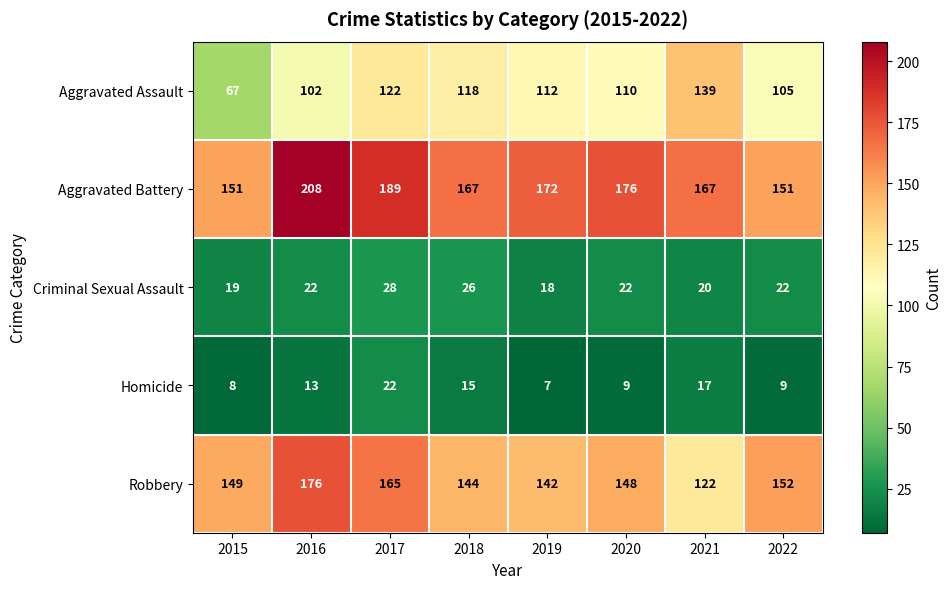

Which series changed the most between 2016 and 2020?

Aggravated Battery